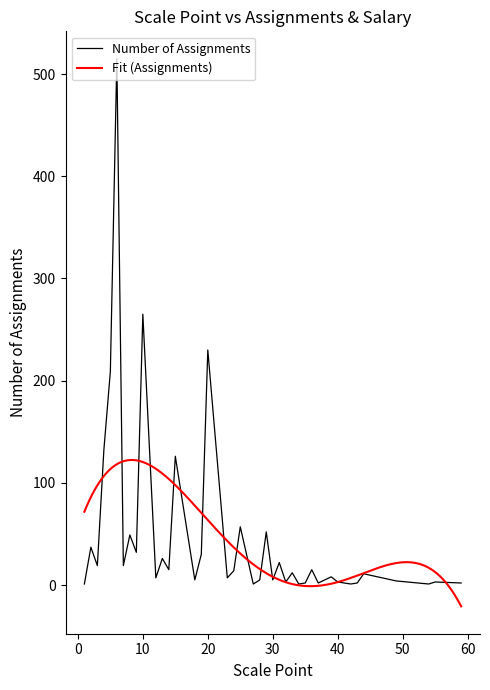

What is the smallest value displayed?

1